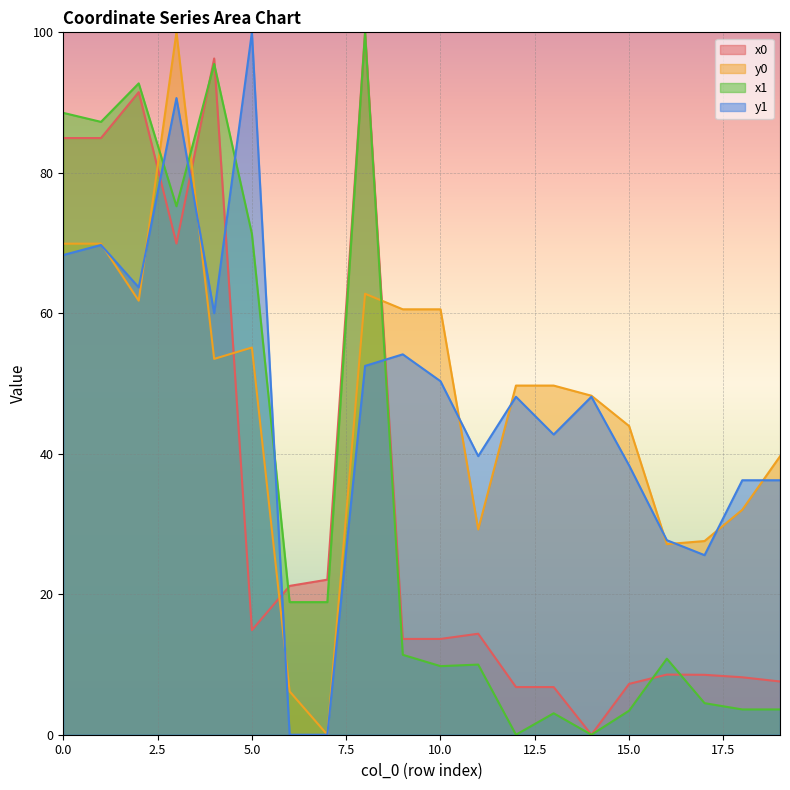

In x1, how many points are lower than both neighbors (excluding endpoints)?

5